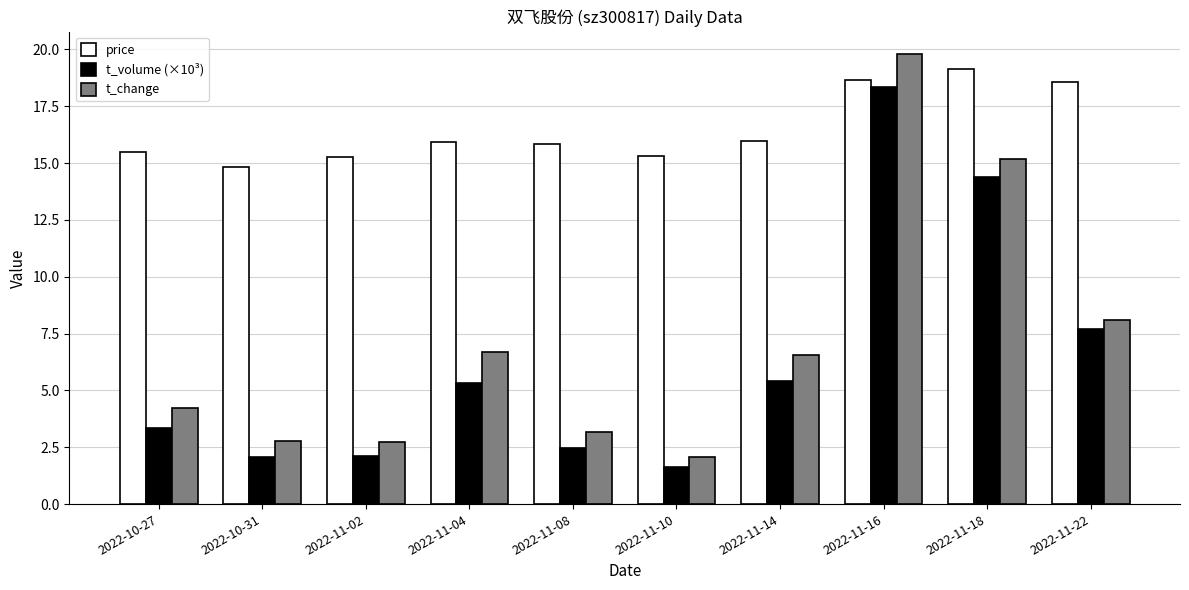

What are all the series names shown in the legend?

price, t_volume (×10³), t_change